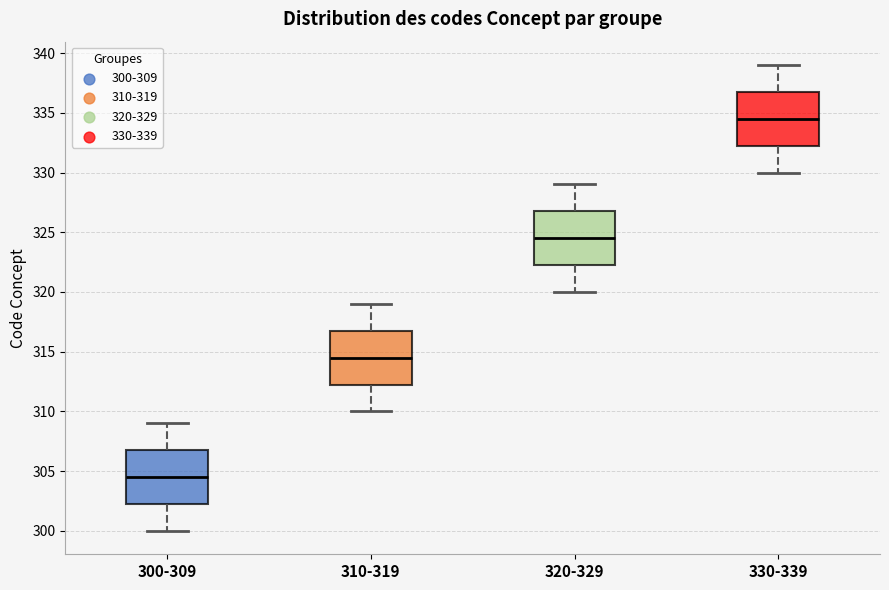

Reading left to right, transcribe this box plot: for each box, give where its median line is, the range the box spans, and where its two whiskers end, as read against the y-axis. The values are not printed on the chart, so give them approximately, as read against the axis.

300-309: median 304.5, box 302.5 to 307.0, whiskers 300.0 to 309.0
310-319: median 314.5, box 312.5 to 317.0, whiskers 310.0 to 319.0
320-329: median 324.5, box 322.5 to 327.0, whiskers 320.0 to 329.0
330-339: median 334.5, box 332.5 to 337.0, whiskers 330.0 to 339.0